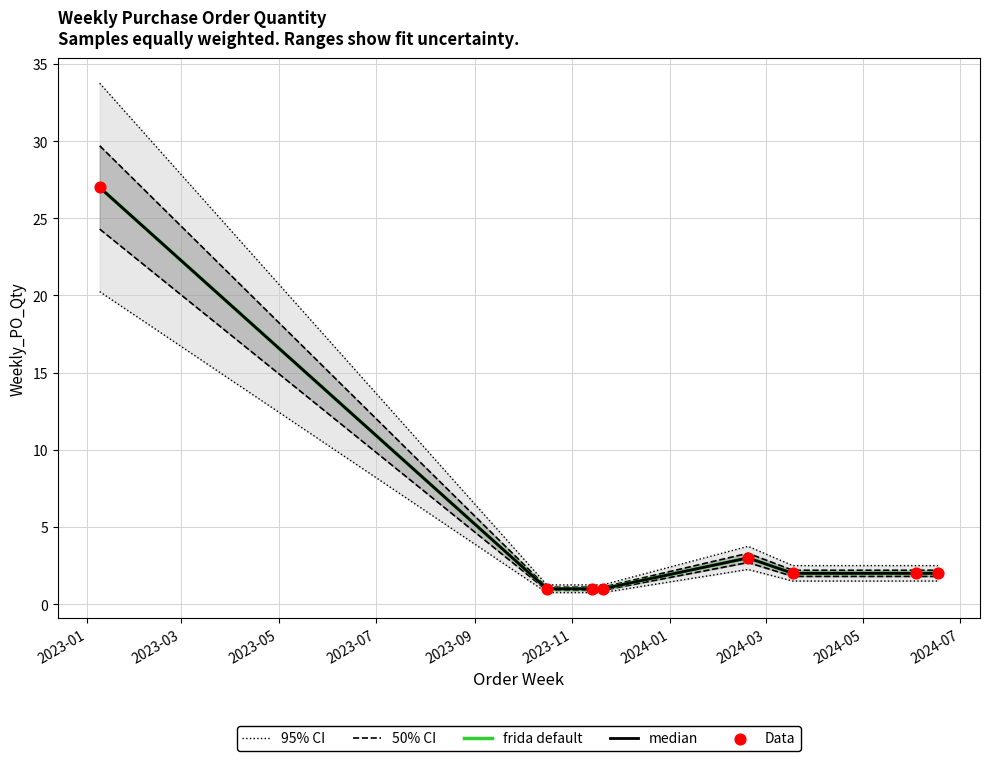

What is the total value across all series at 2023-11?

10.7